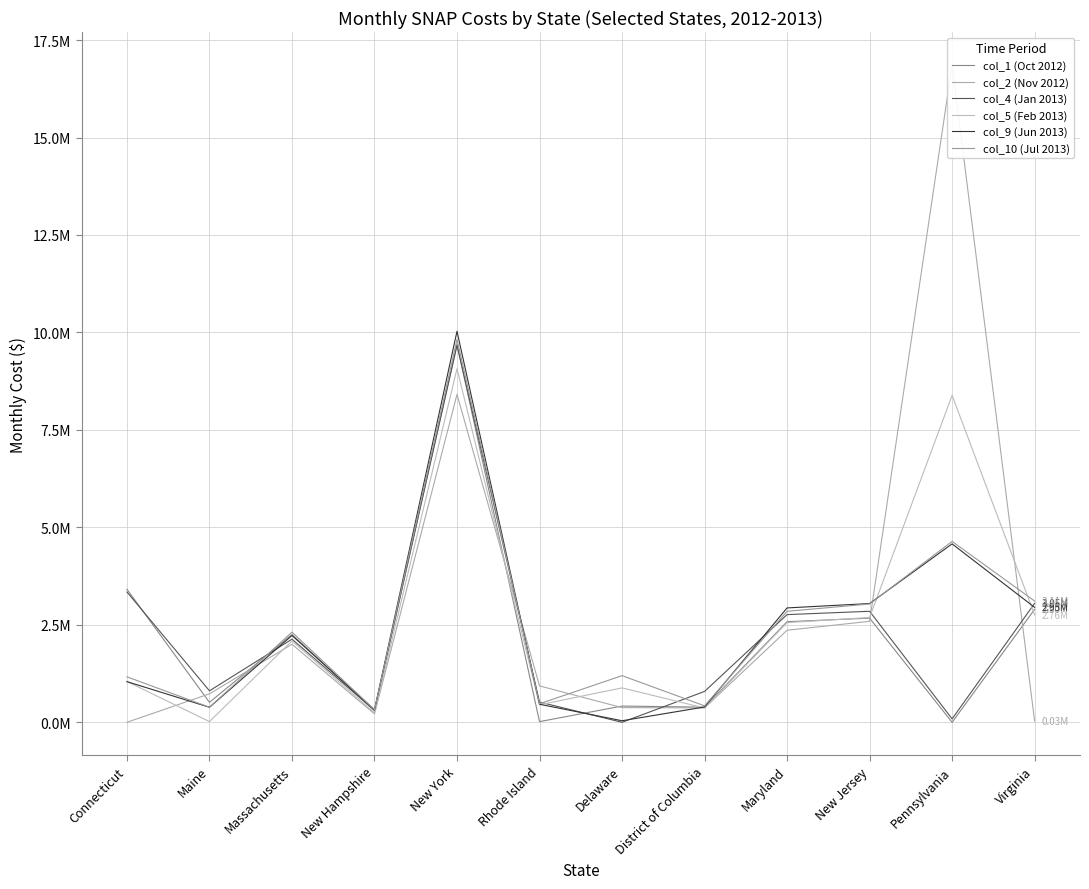

The value of col_2 (Nov 2012) at New York is 8410948. True or false?

True